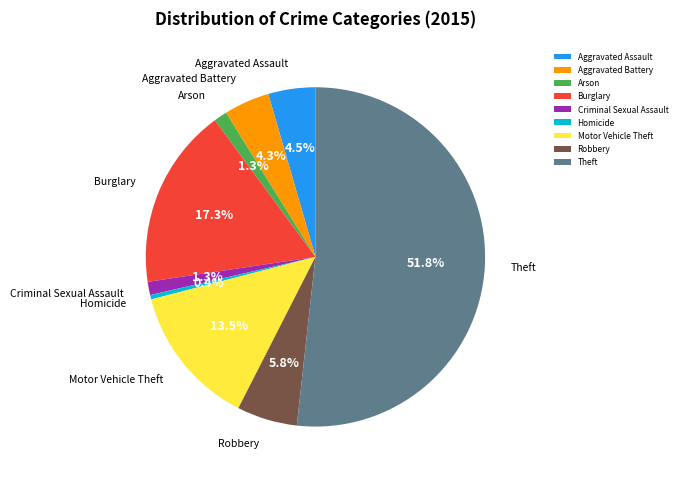

Does Theft represent more than half of the total?

Yes